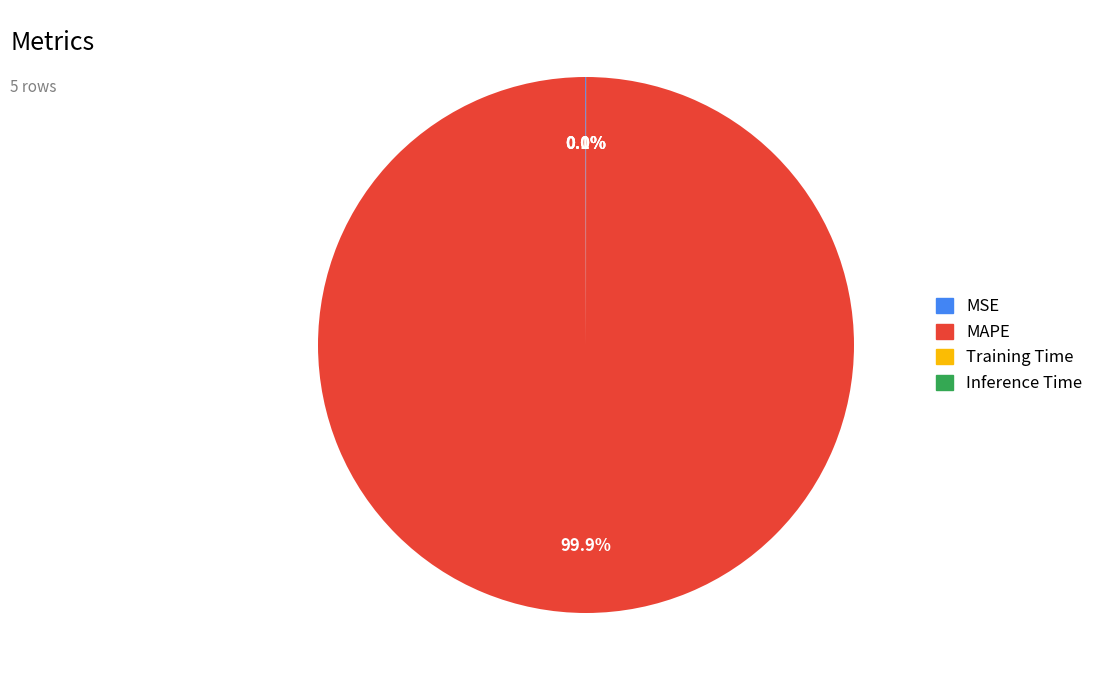

Is there a majority slice in this chart?

Yes